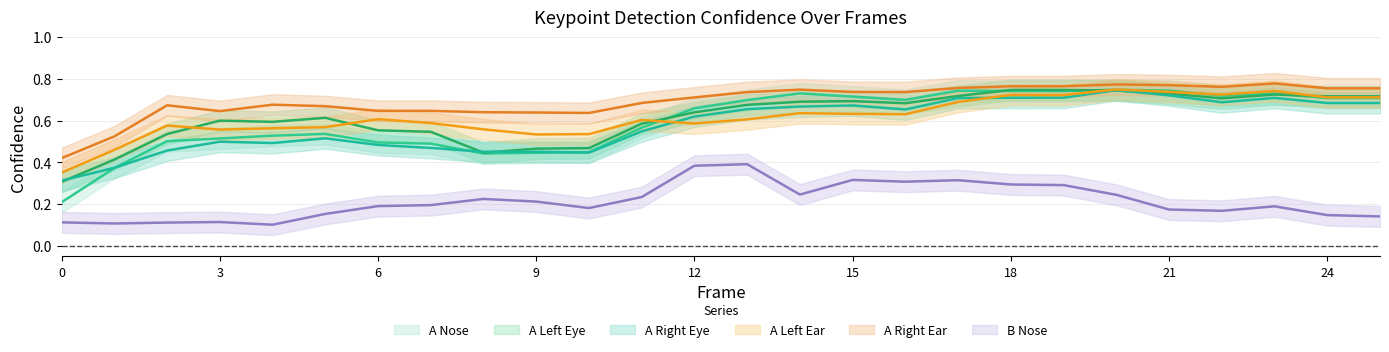

What is the approximate value of a_left_eye_confidence at 13?

0.7